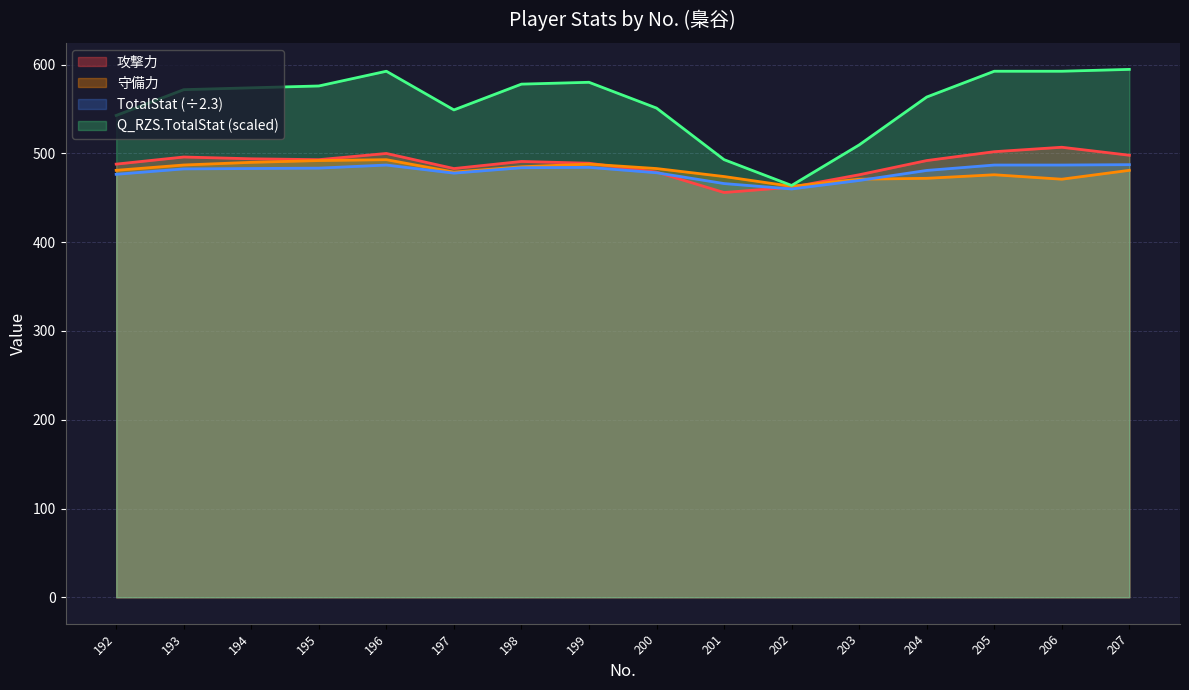

What is the value of the 守備力 point at the 13th from the left?

472.0